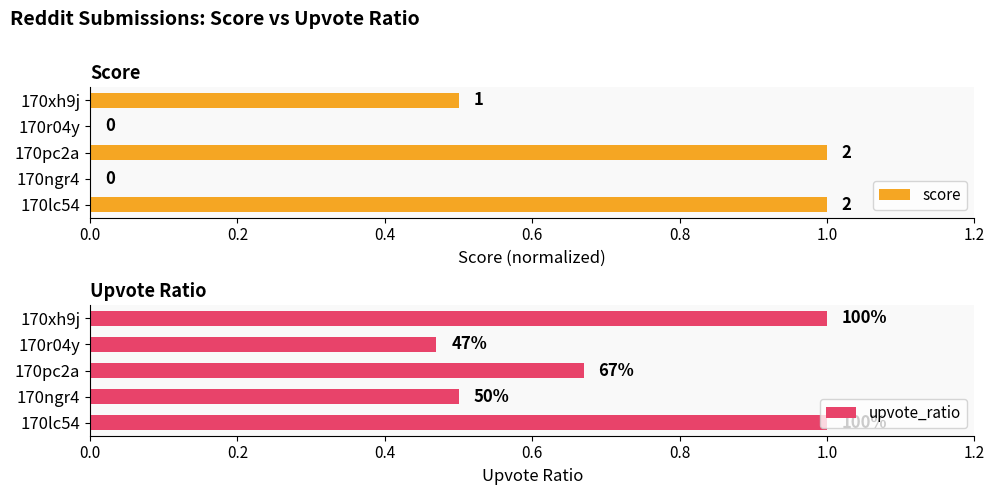

Is it true that score equals 0.5 at 170xh9j?

True